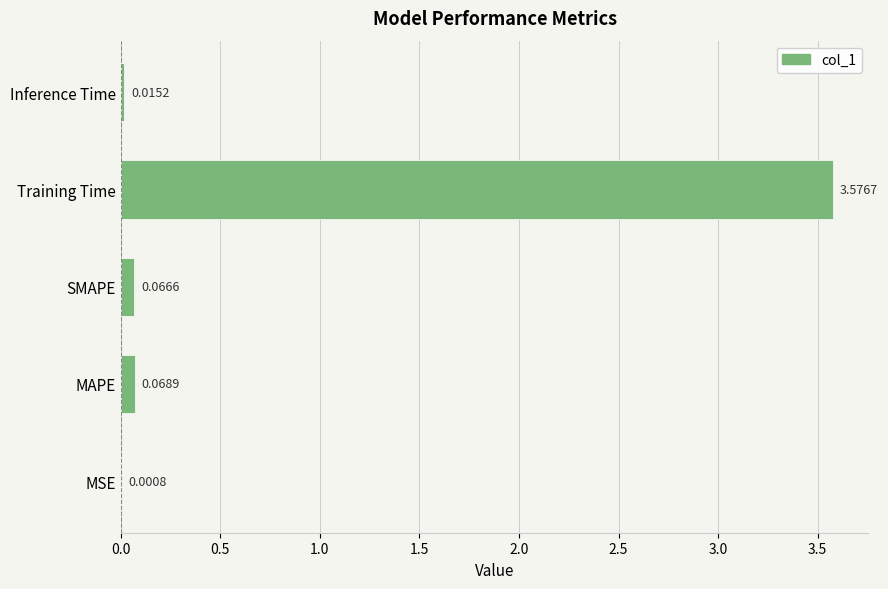

Which category has the highest value across all series?

Training Time